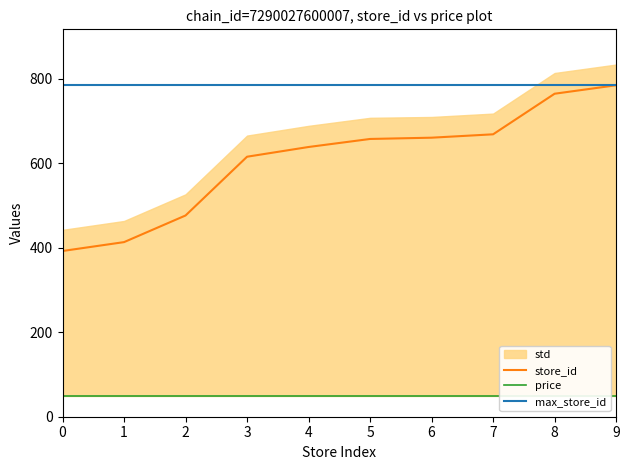

At 4, list the series in order from smallest to largest.

price, store_id, max_store_id